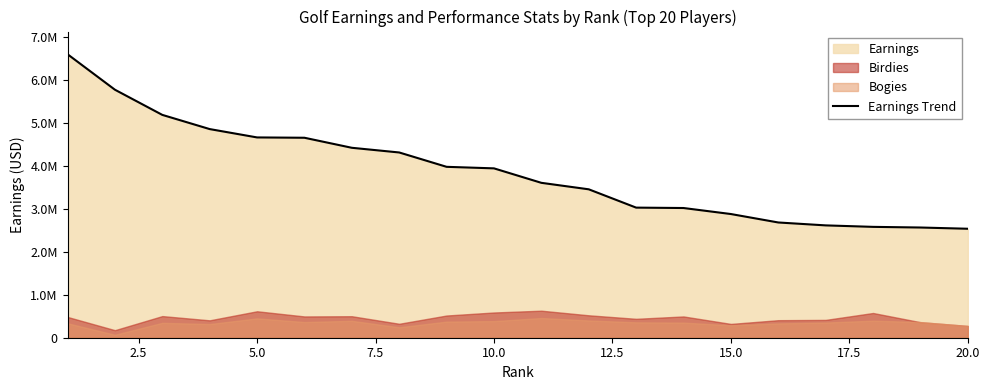

What is the value of the 13th point from the left?

3029363.3